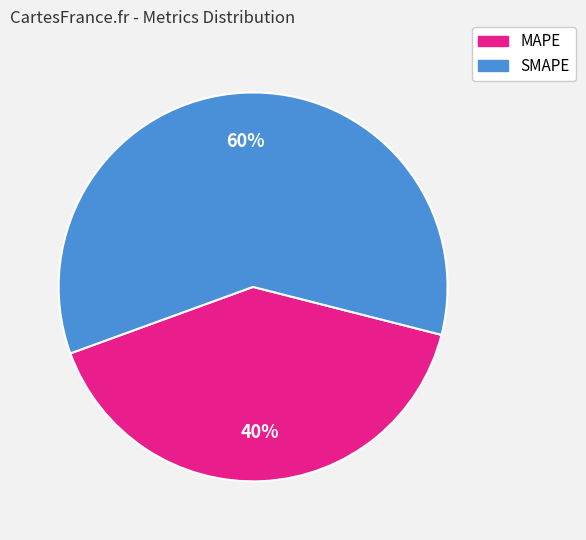

To the nearest percent, what is the average slice percentage?

50%